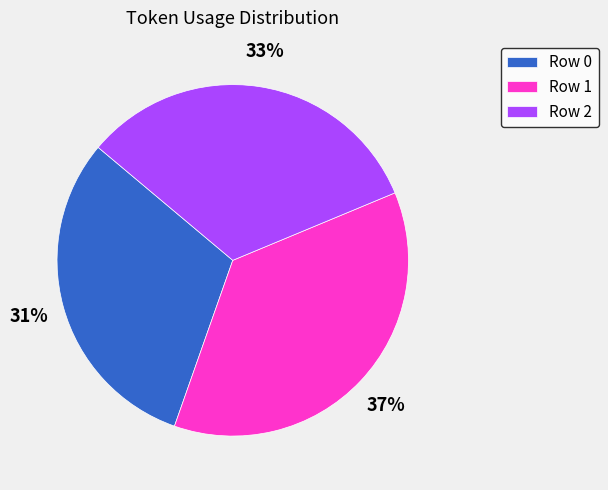

Count the number of slices in the pie.

3